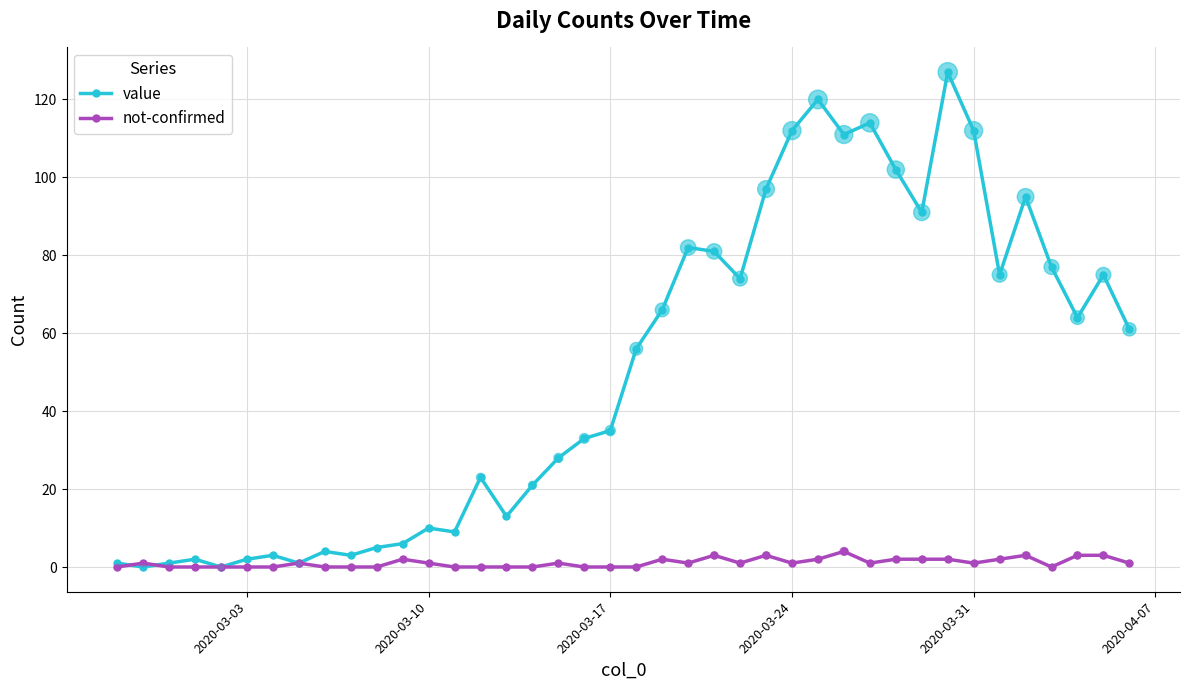

Which series has the largest range (max minus min)?

value